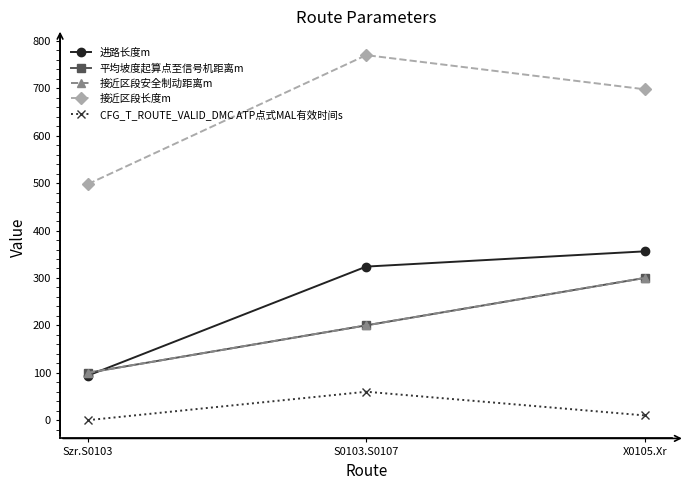

Between X0105.Xr and Szr.S0103, which is larger?

X0105.Xr